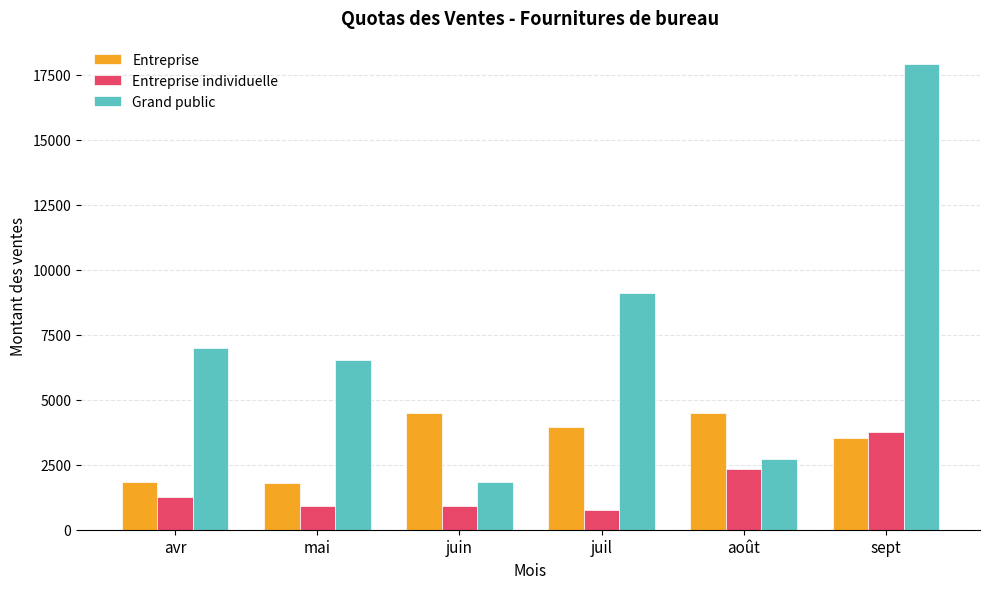

What are all the series names shown in the legend?

Entreprise, Entreprise individuelle, Grand public